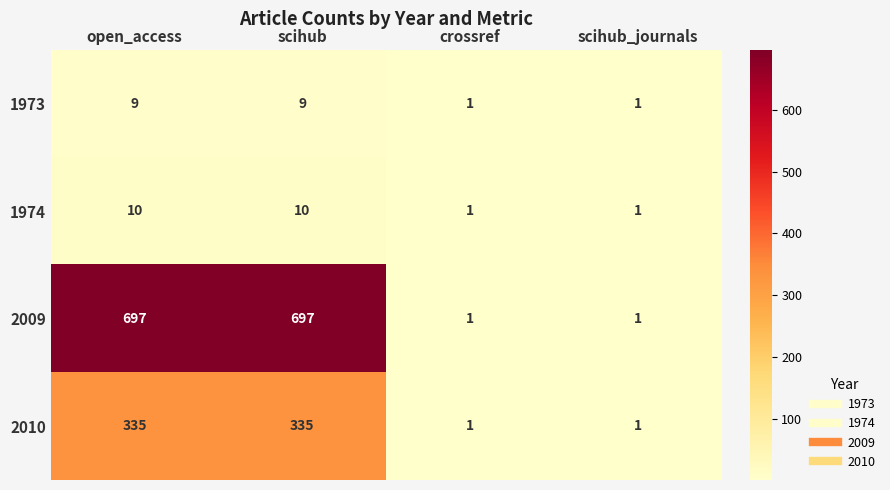

Reading left to right, transcribe all the data shown in this chart.

1973: 9	9	1	1
1974: 10	10	1	1
2009: 697	697	1	1
2010: 335	335	1	1